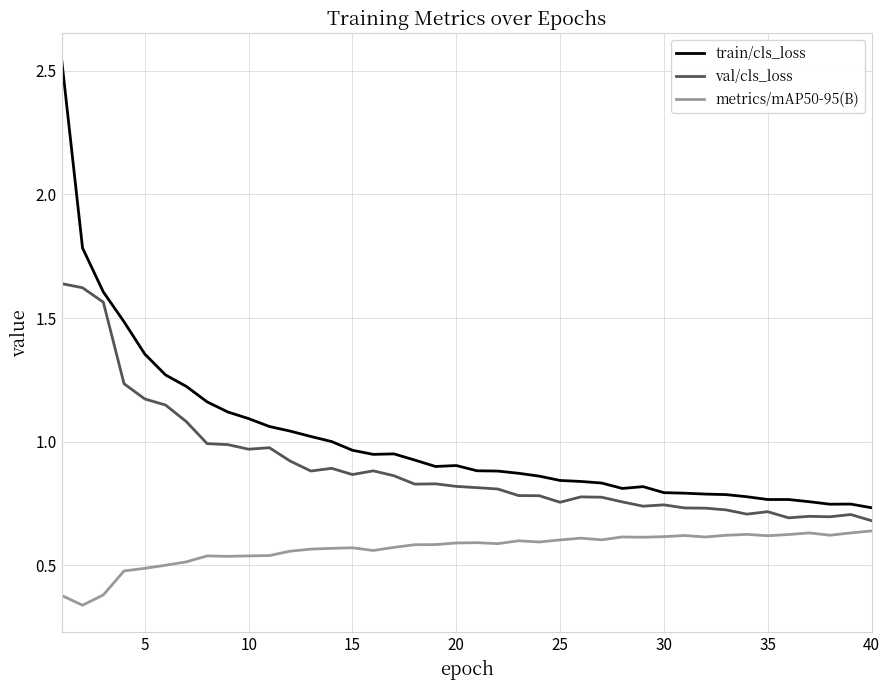

Which series has the largest range (max minus min)?

train/cls_loss